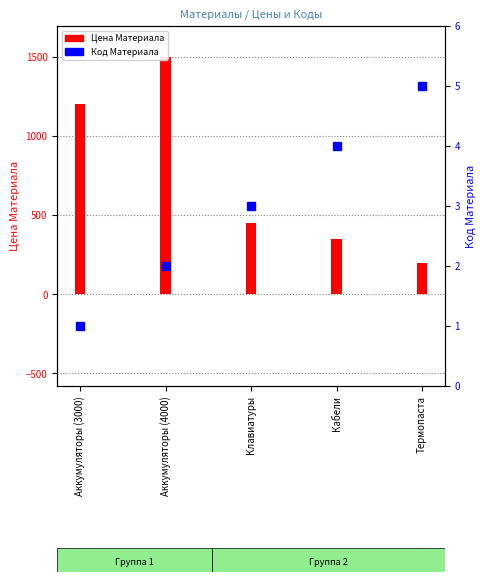

At which category does the chart reach its minimum across all series?

Аккумуляторы (3000)